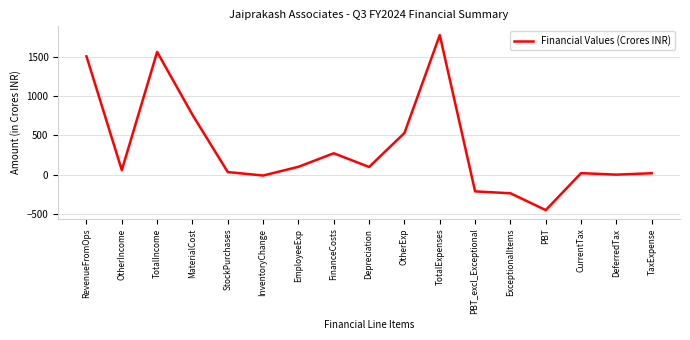

What is the minimum value shown in the chart?

-451.7